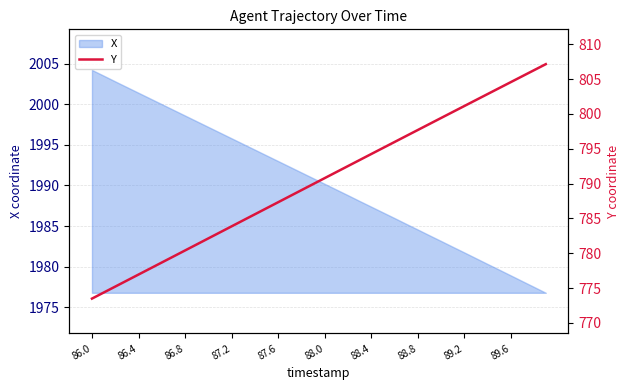

The X series shows 1978.9 at 89.6. True or false?

True